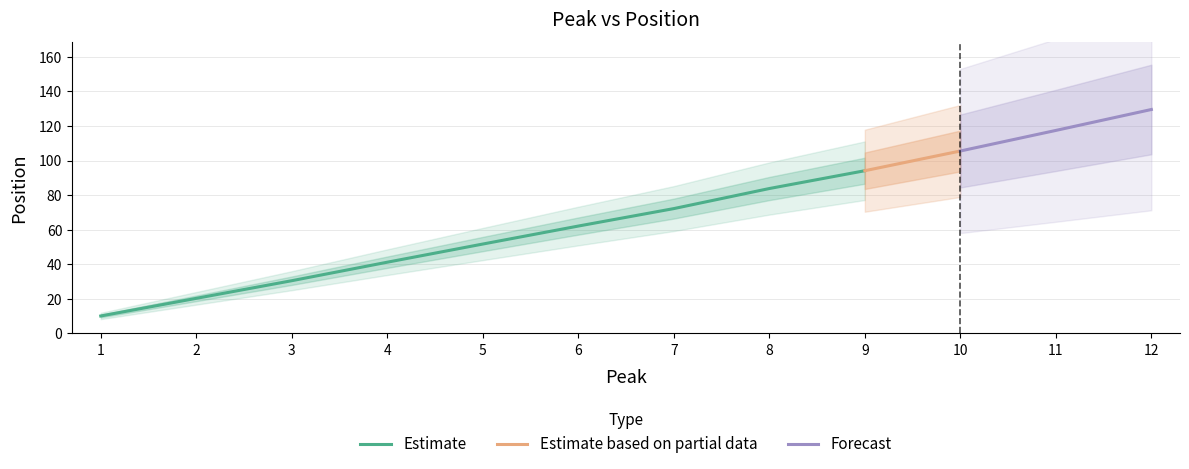

Where is the data nearest to the value 69?

7.0